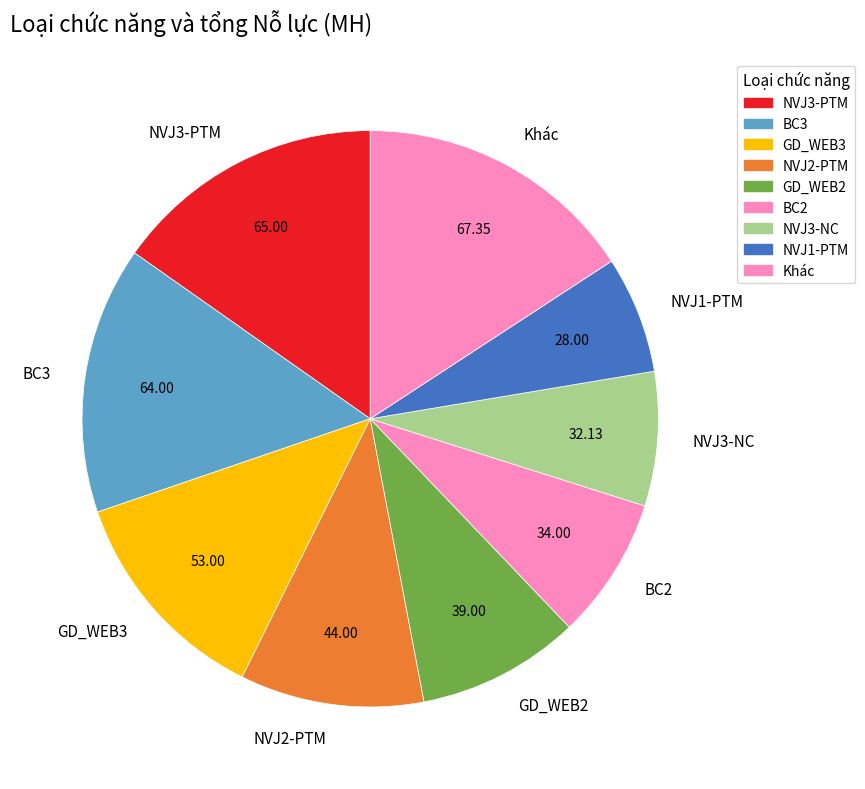

Is the sum of NVJ3-PTM and BC2 greater than half?

No